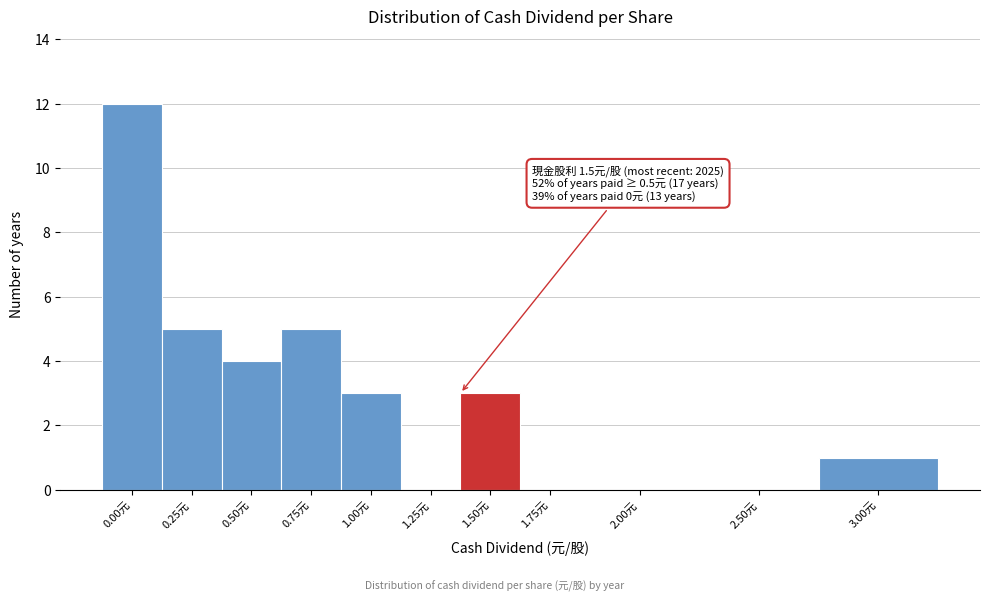

What is the sum of all values?

33